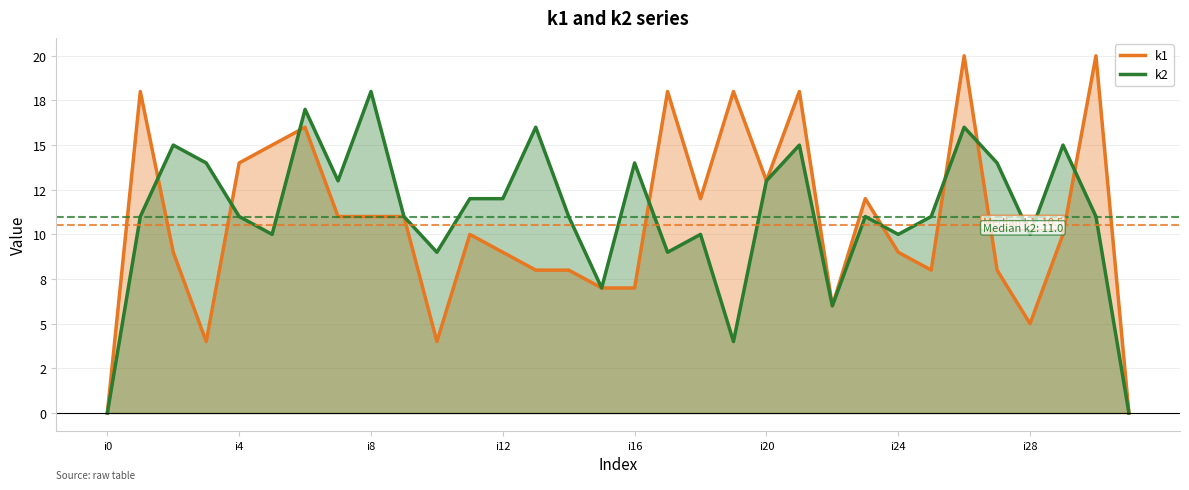

What is the label of the 13th point from the right?

19